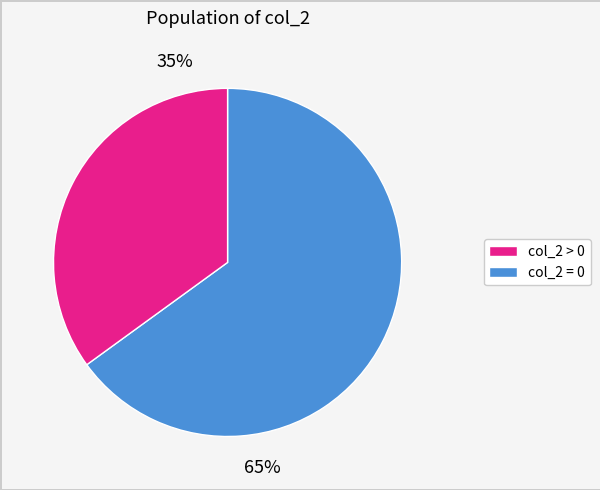

Does 37 account for over 50% of the chart?

No